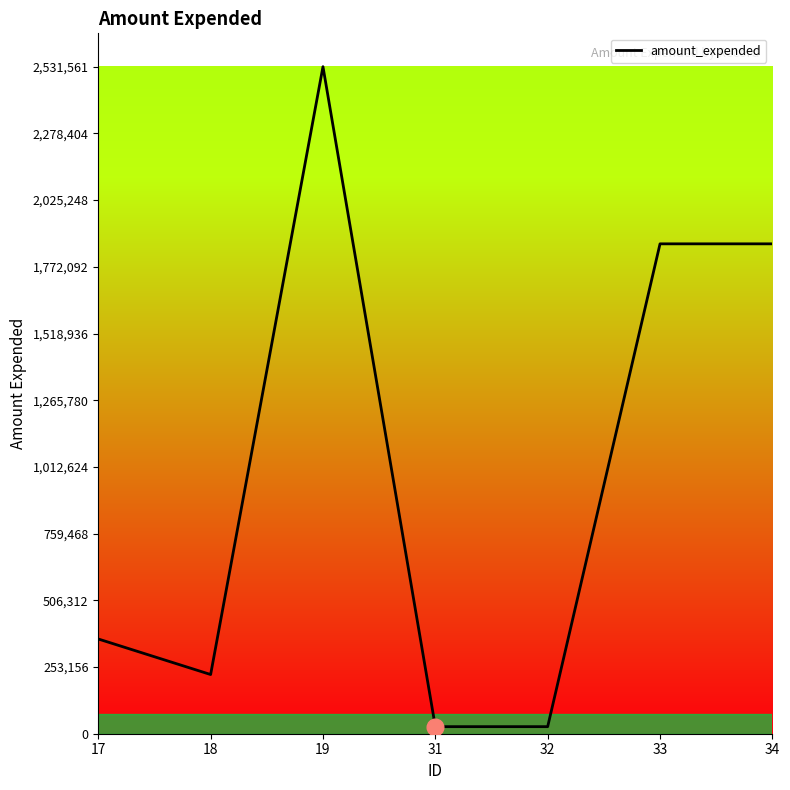

At which category does the data reach its first local valley?

18